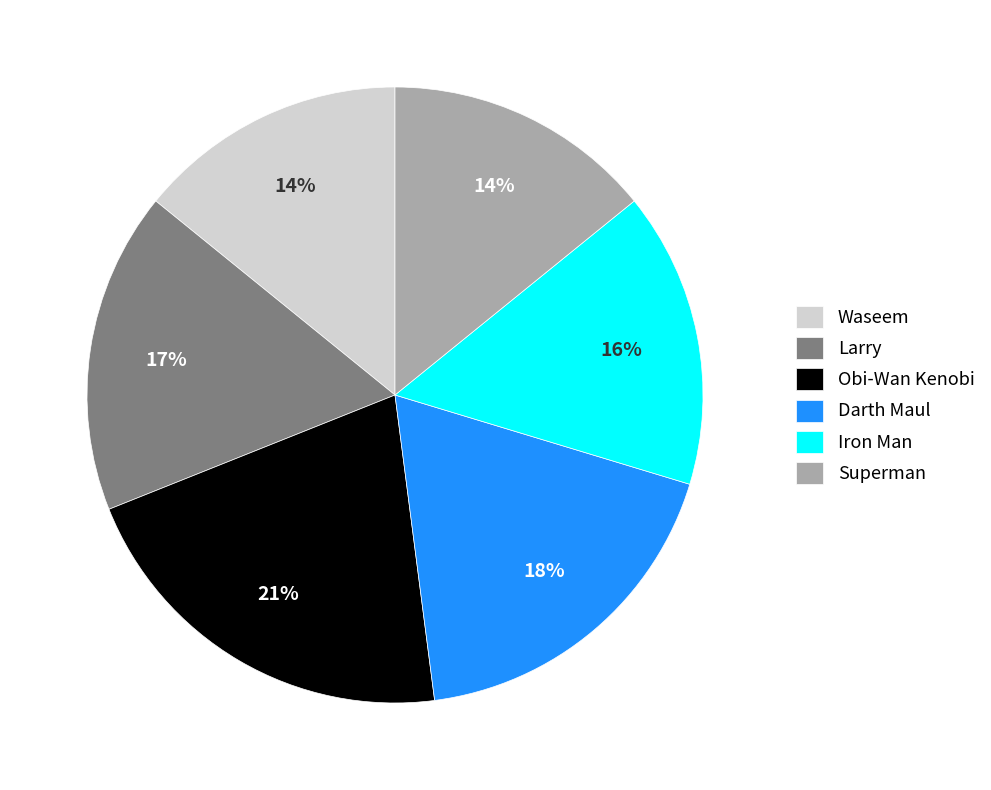

To the nearest percent, what is the difference between the largest and smallest slice percentages?

7%